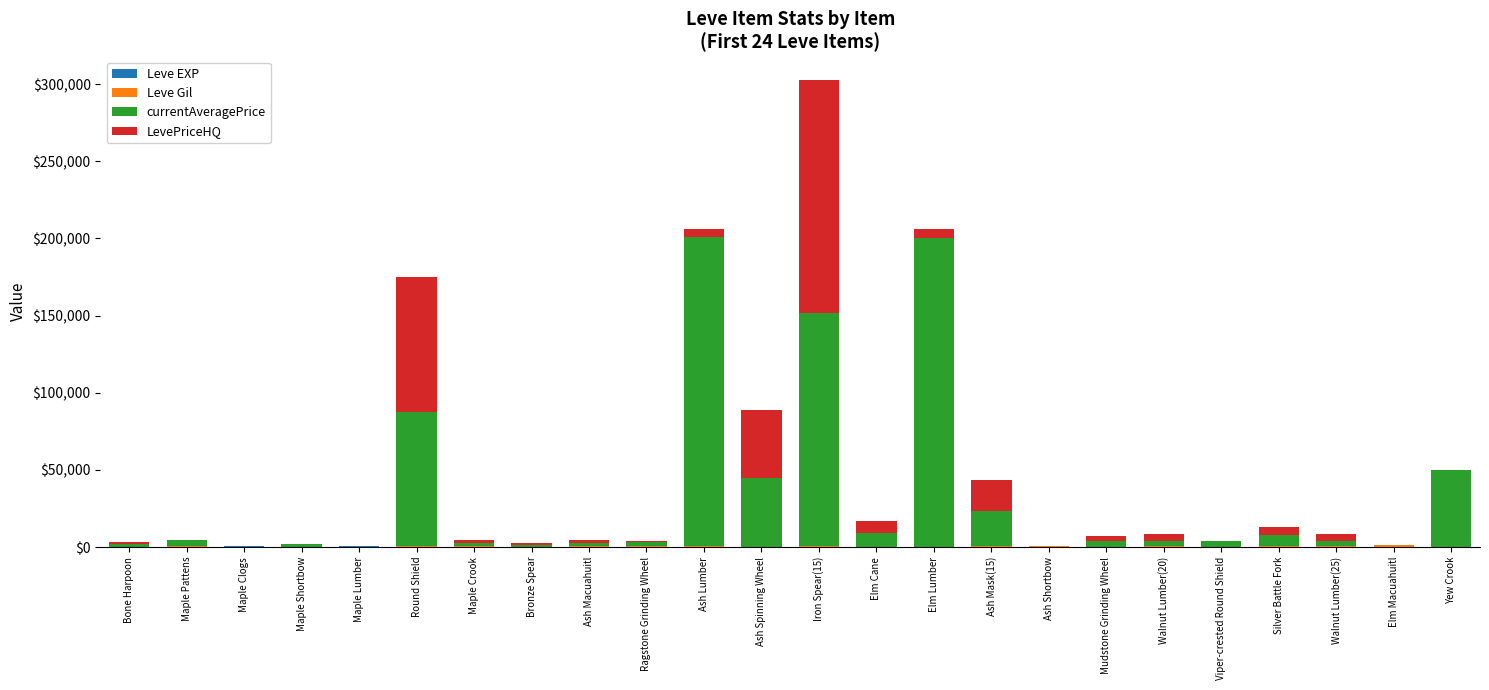

At which category is the sum across all series the highest?

Iron Spear(15)